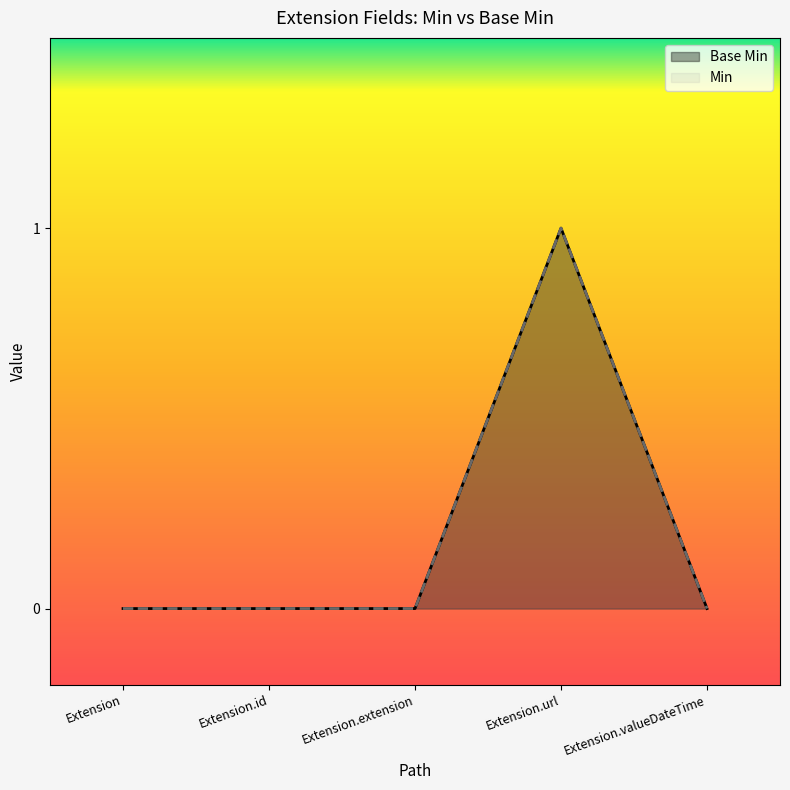

What is the greatest value displayed?

1